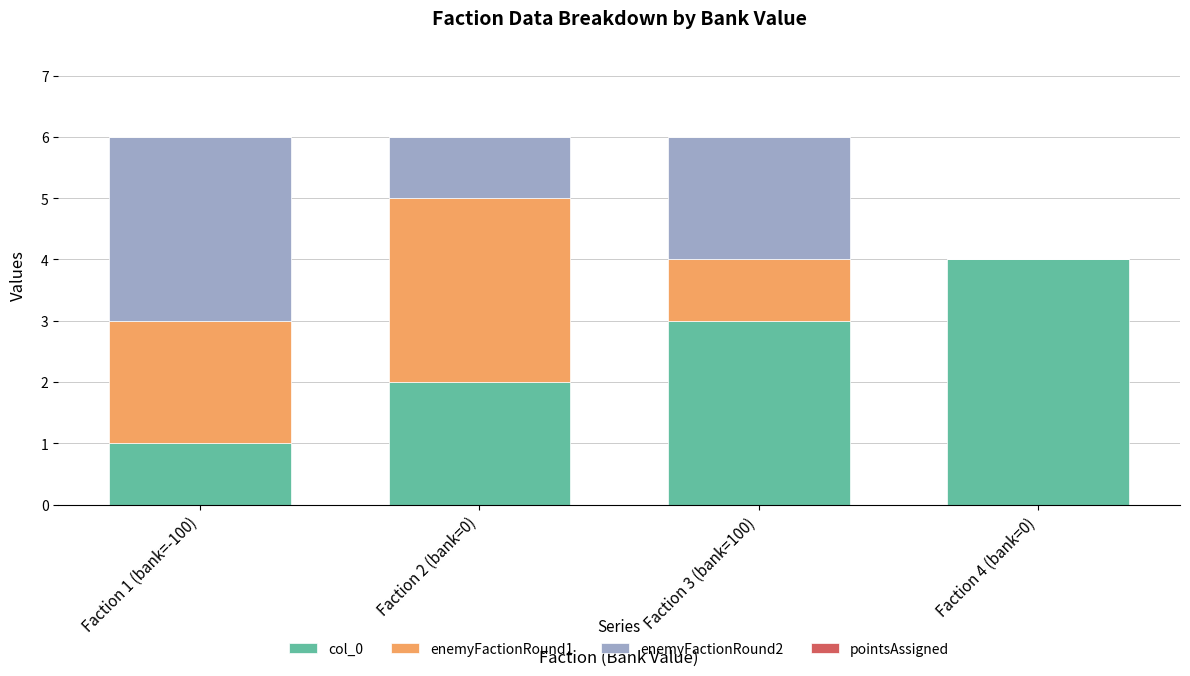

At which label does col_0 reach its peak?

Faction 4 (bank=0)